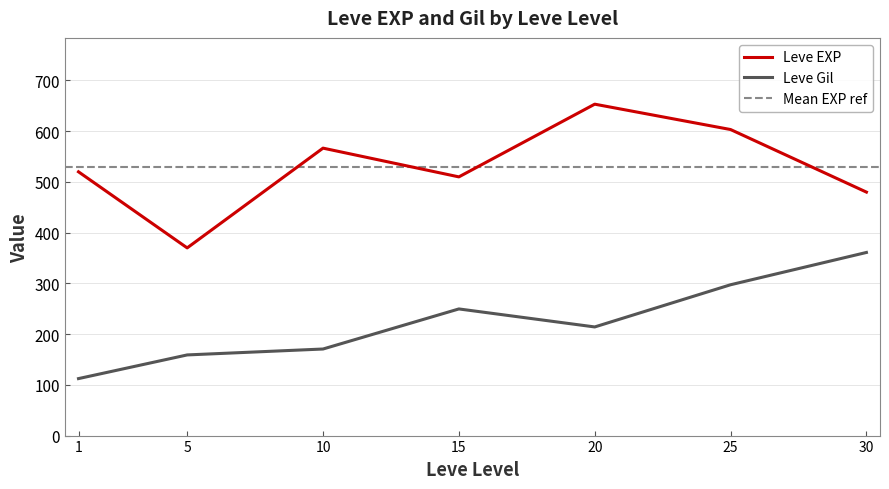

List the series in order of their overall mean, lowest first.

Leve Gil, Leve EXP